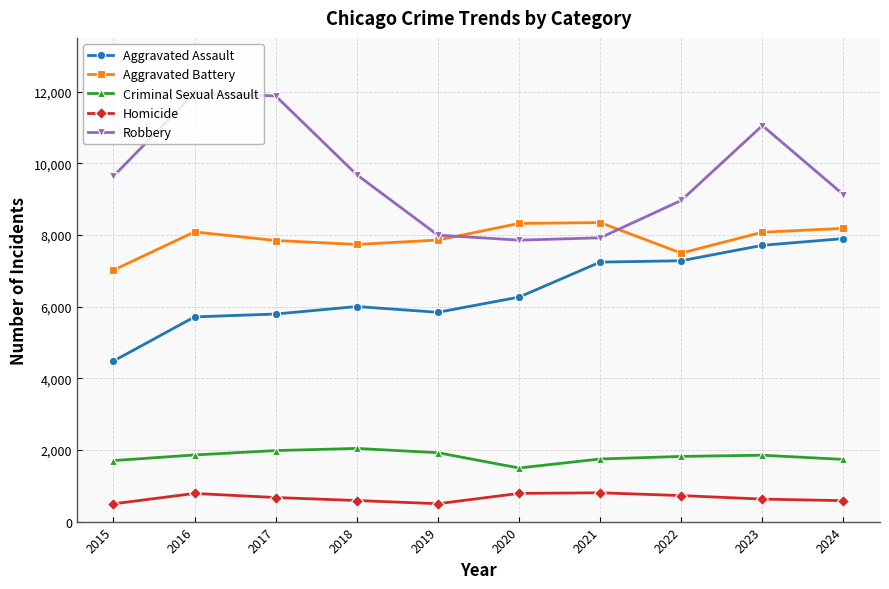

True or false: Aggravated Battery and Homicide cross at least once.

False